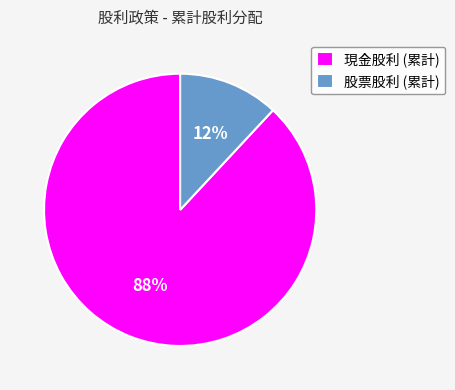

Combined, do 股票股利 (累計) and 現金股利 (累計) account for over 50%?

Yes